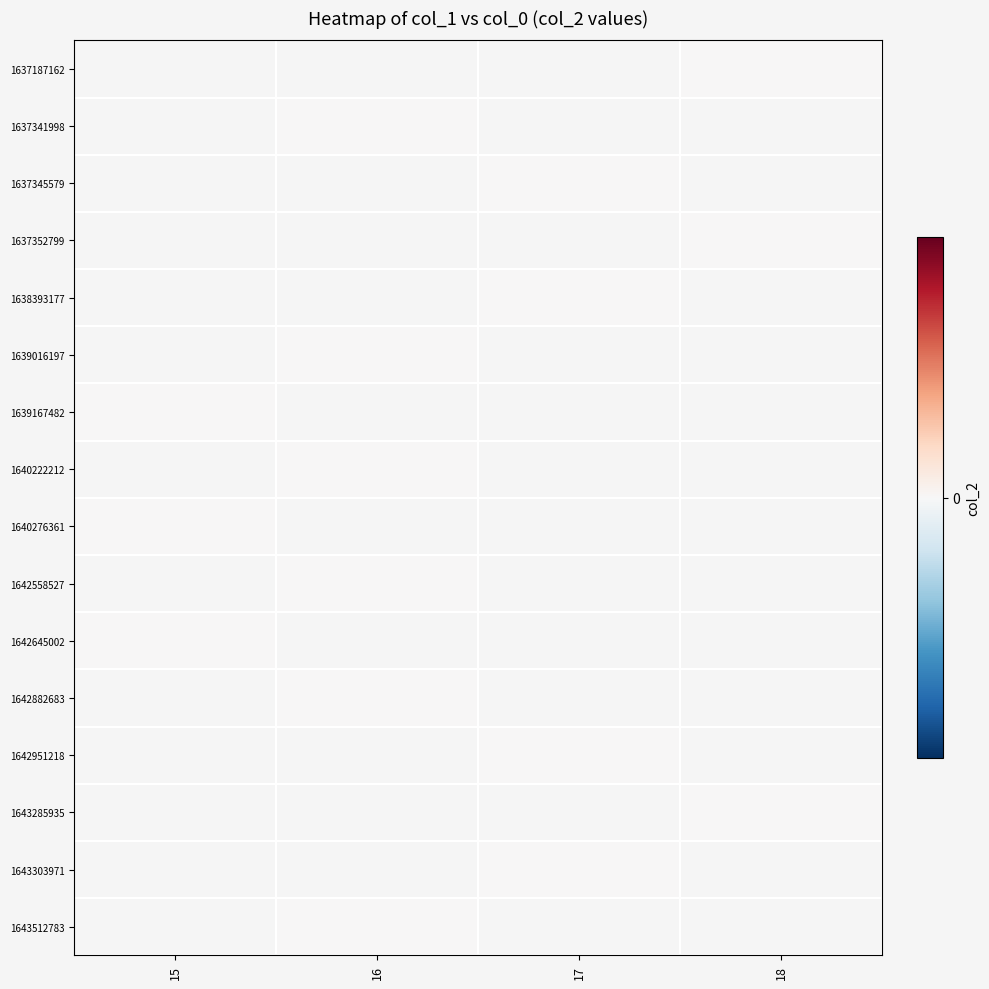

Between 18 and 16, which is larger?

16